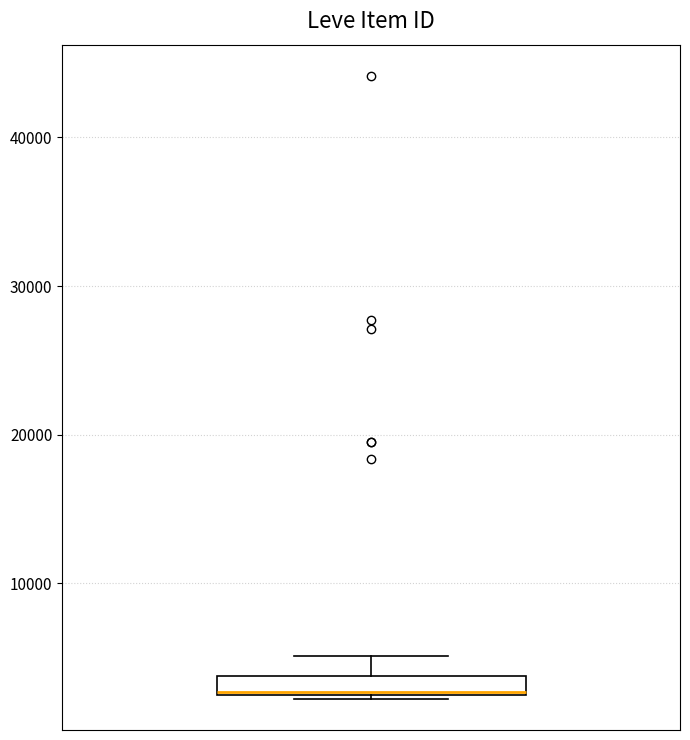

Where does the upper whisker of the box end on the y-axis? The values are not printed on the chart, so give them approximately, as read against the axis.

5000